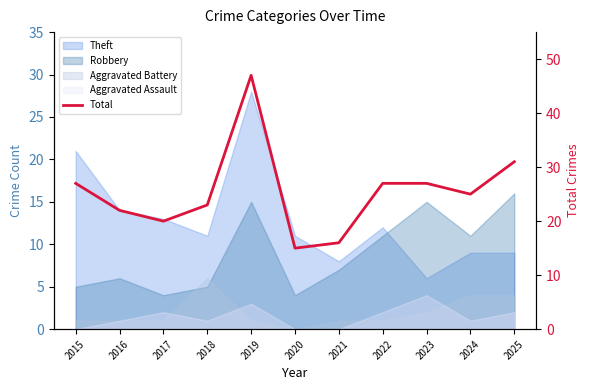

What is the sum of the values at 2017 and 2016?

42